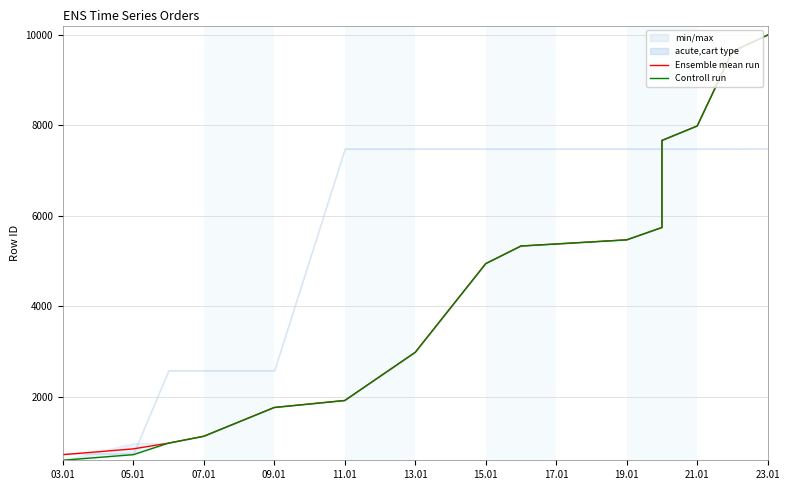

What is the value of the Controll run point at the 5th from the left?

1760